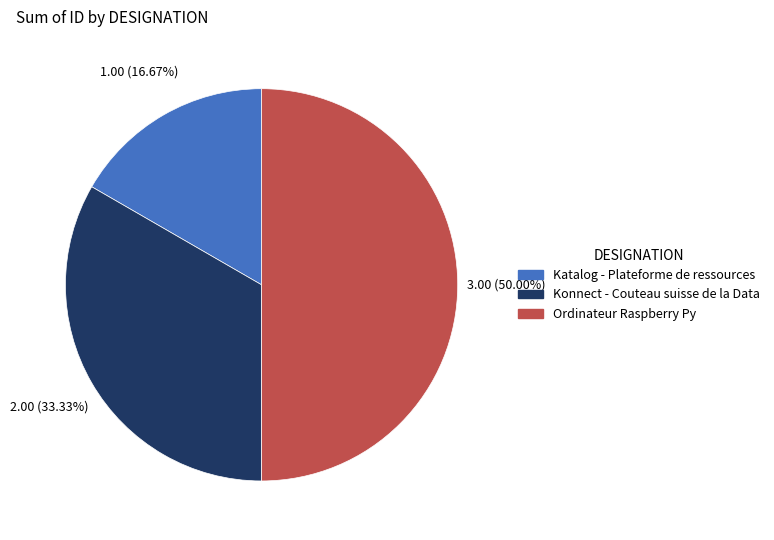

Which has a higher value, Ordinateur Raspberry Py or Konnect - Couteau suisse de la Data?

Ordinateur Raspberry Py